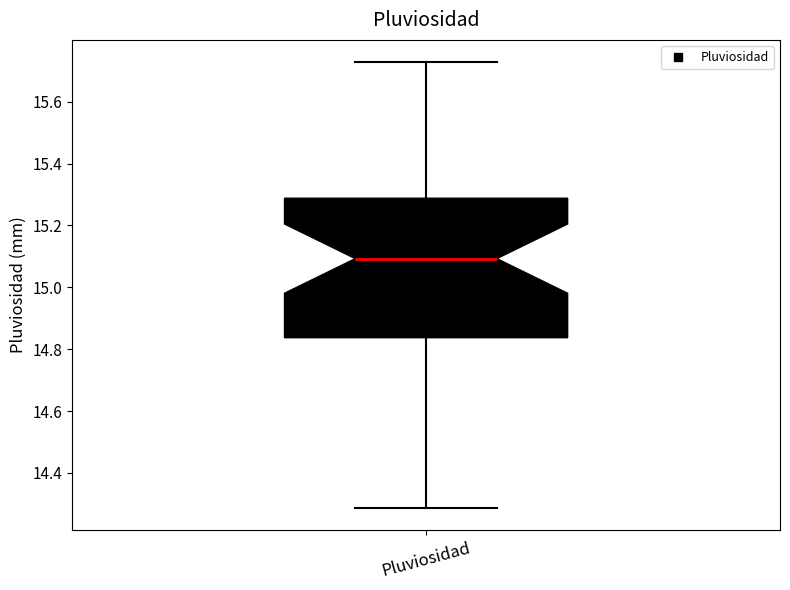

Read this box plot against the y-axis: the position of the median line, the range covered by the box, and the ends of both whiskers. The values are not printed on the chart, so give them approximately, as read against the axis.

median 15.10, box 14.84 to 15.28, whiskers 14.28 to 15.72